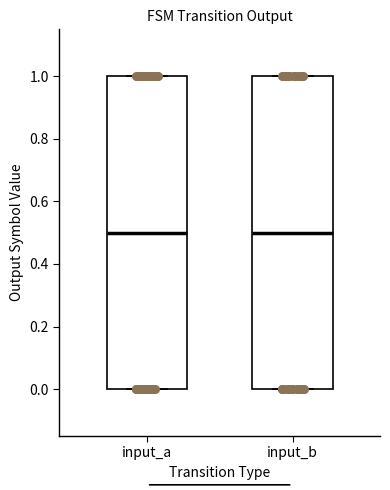

Reading left to right, read every box against the y-axis: the position of its median line, the range the box covers, and the ends of its whiskers. The values are not printed on the chart, so give them approximately, as read against the axis.

input_a: median 0.5, box 0.0 to 1.0, whiskers 0.0 to 1.0
input_b: median 0.5, box 0.0 to 1.0, whiskers 0.0 to 1.0